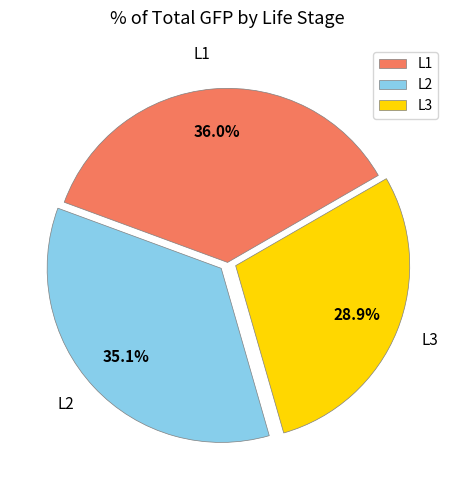

The L1 slice represents 6% of the pie. True or false?

False